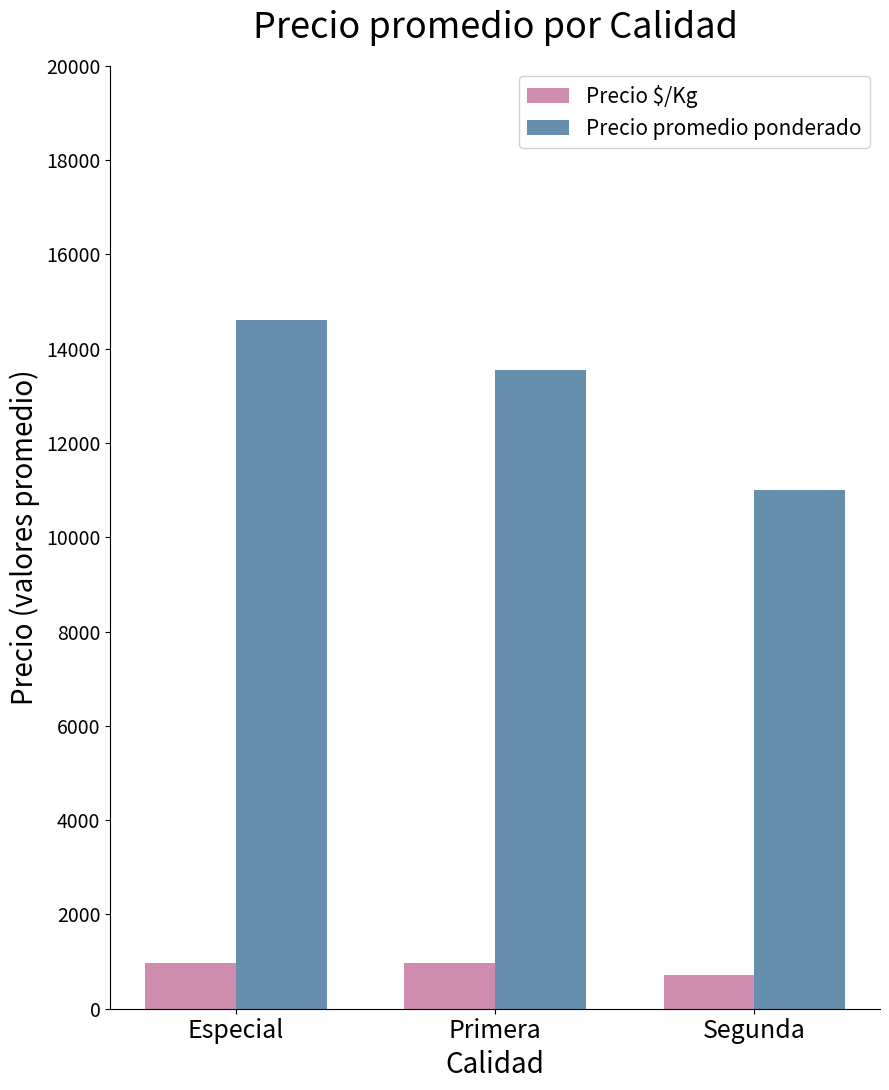

What is the difference between the highest and lowest values at Especial?

13621